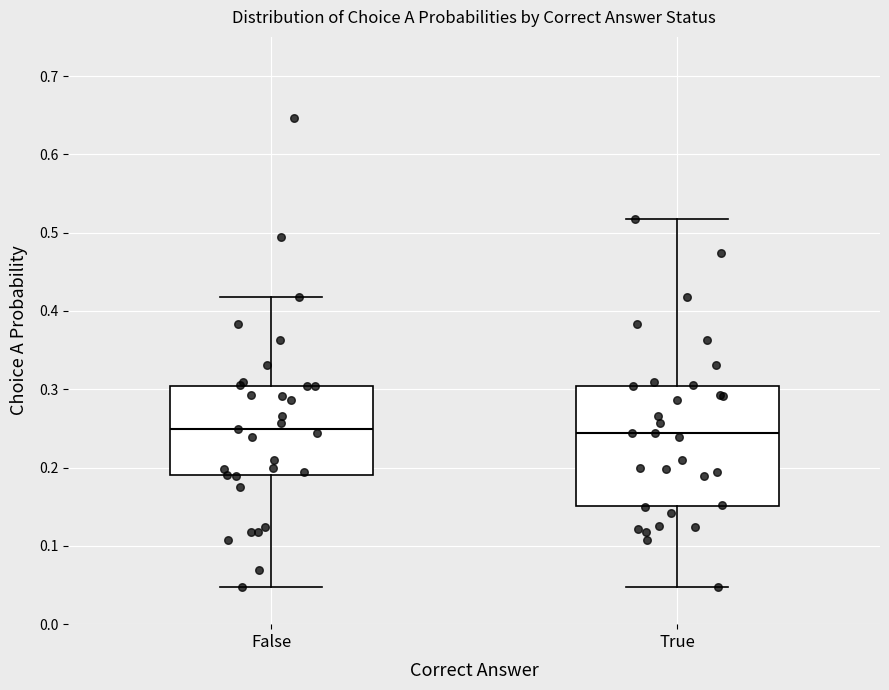

Which box is the tallest, from its lower edge to its upper edge?

True